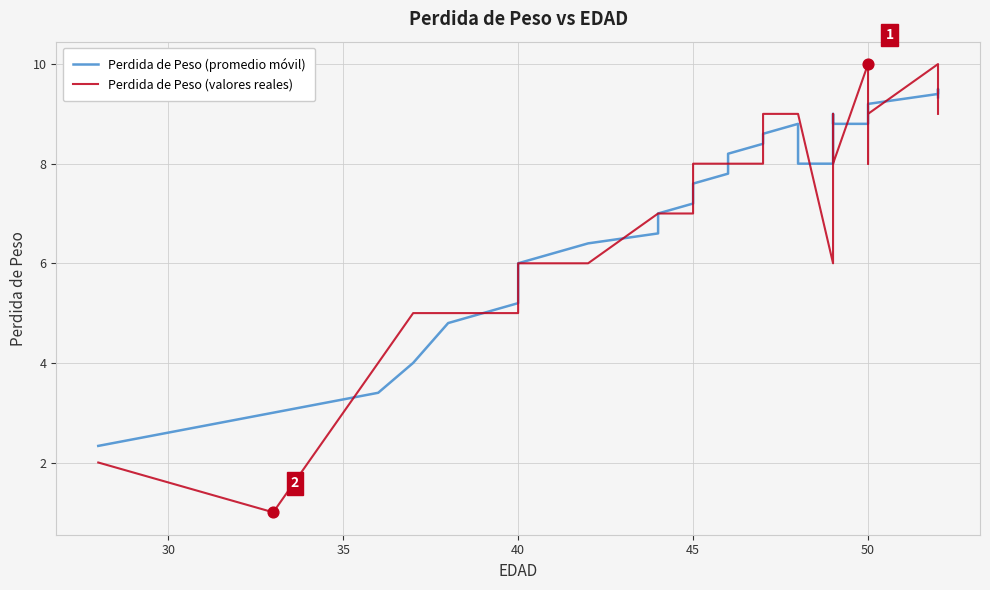

At how many categories does at least one series exceed 9?

7